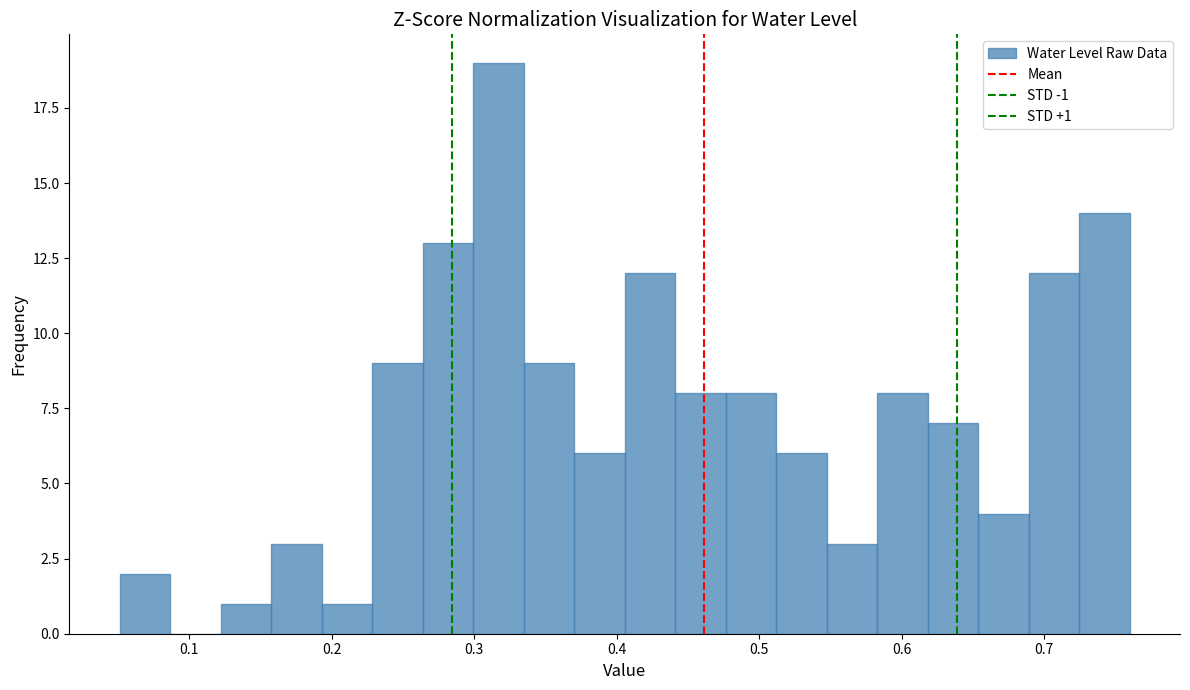

Read against the x-axis, roughly where is the centre of the tallest bar?

0.32